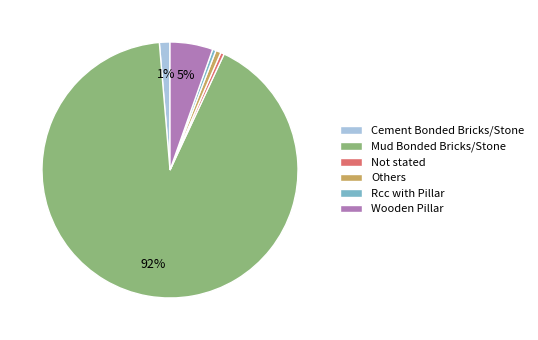

To the nearest percent, what percentage of the pie is Wooden Pillar?

5%